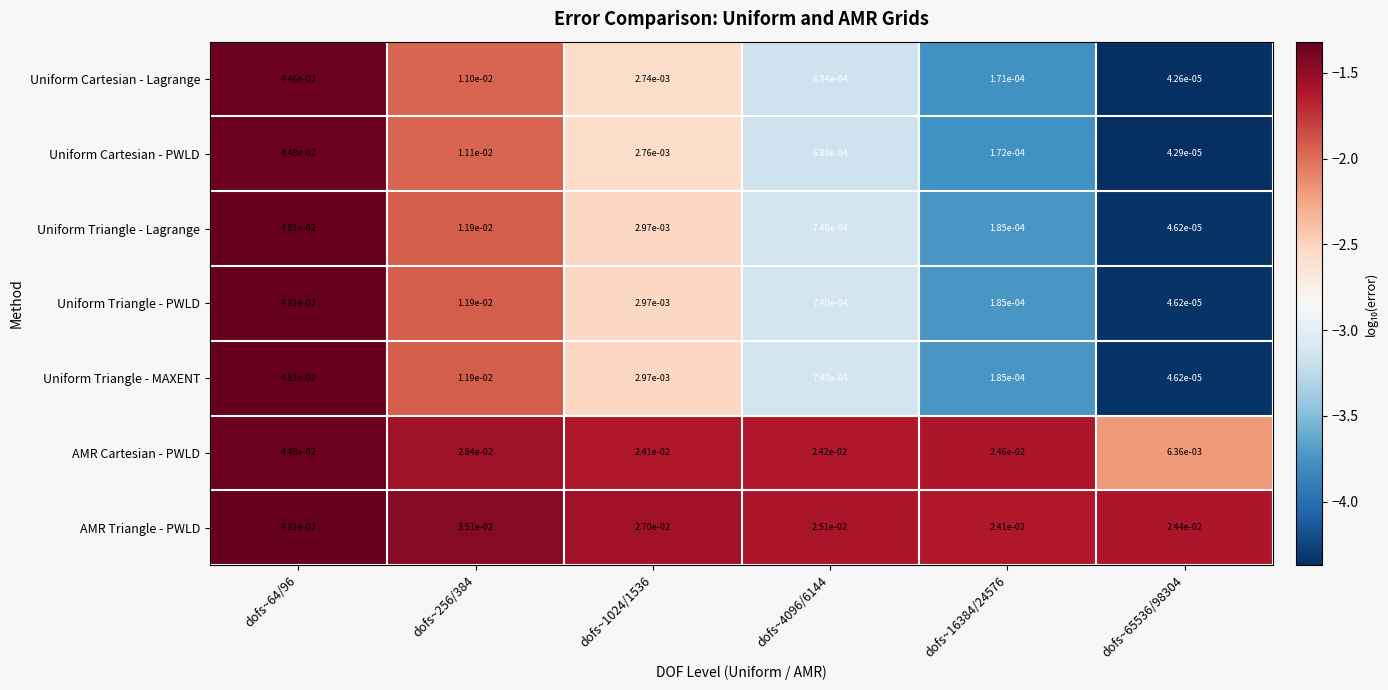

Which series changed the most between dofs~4096/6144 and dofs~65536/98304?

AMR Cartesian - PWLD